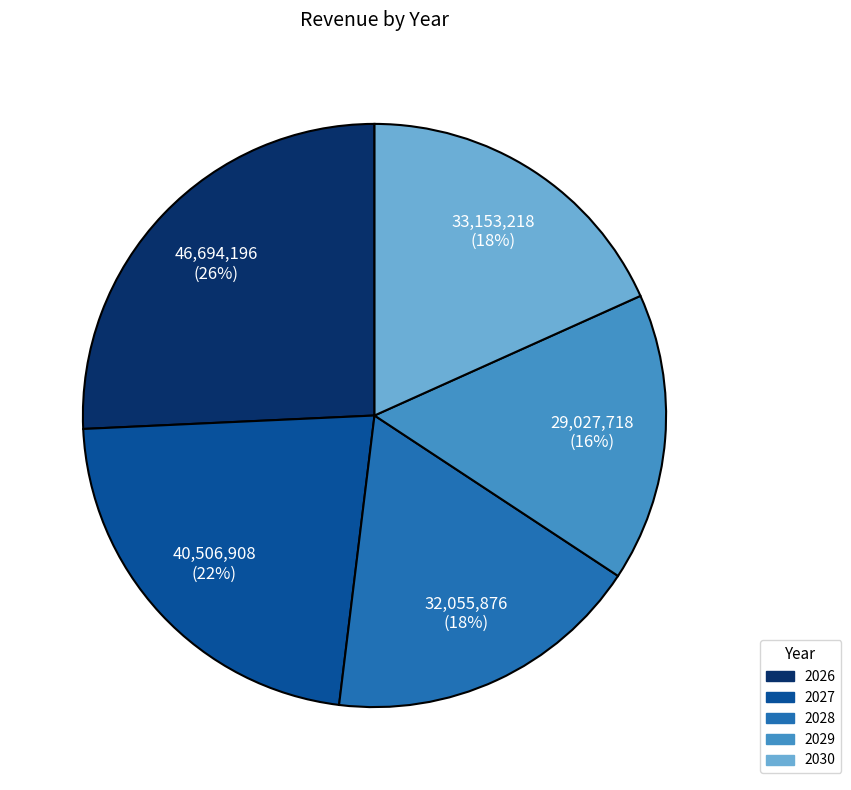

Is it true that 2027 is 30% of the pie?

False